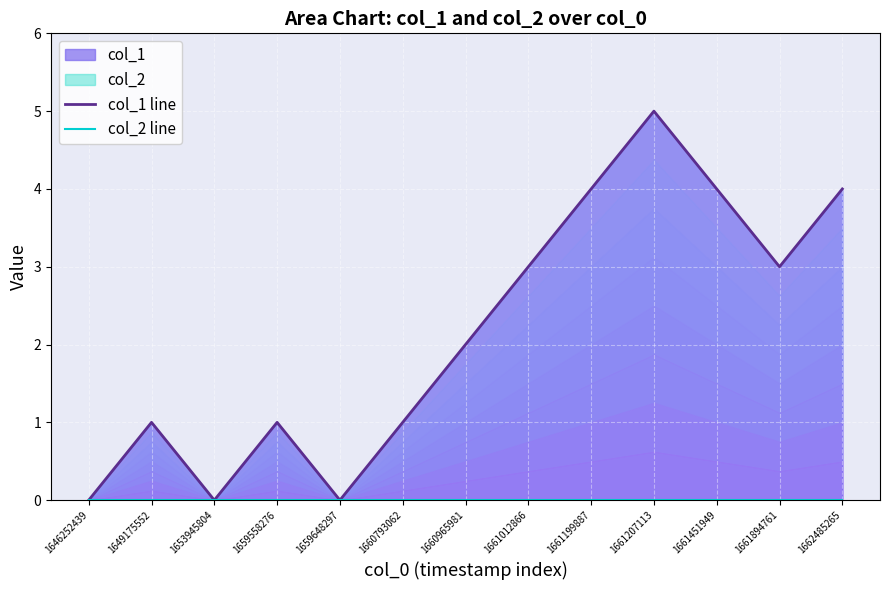

True or false: col_2 line and col_1 line cross at least once.

False